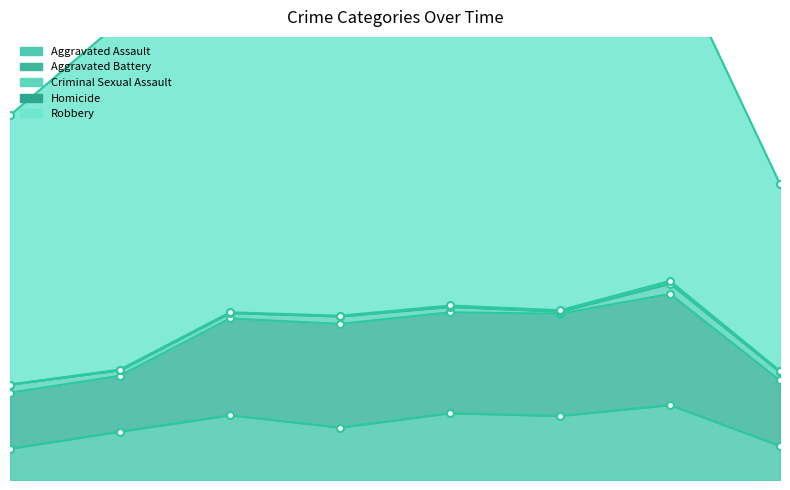

Which series changed the most between 2015 and 2019?

Robbery